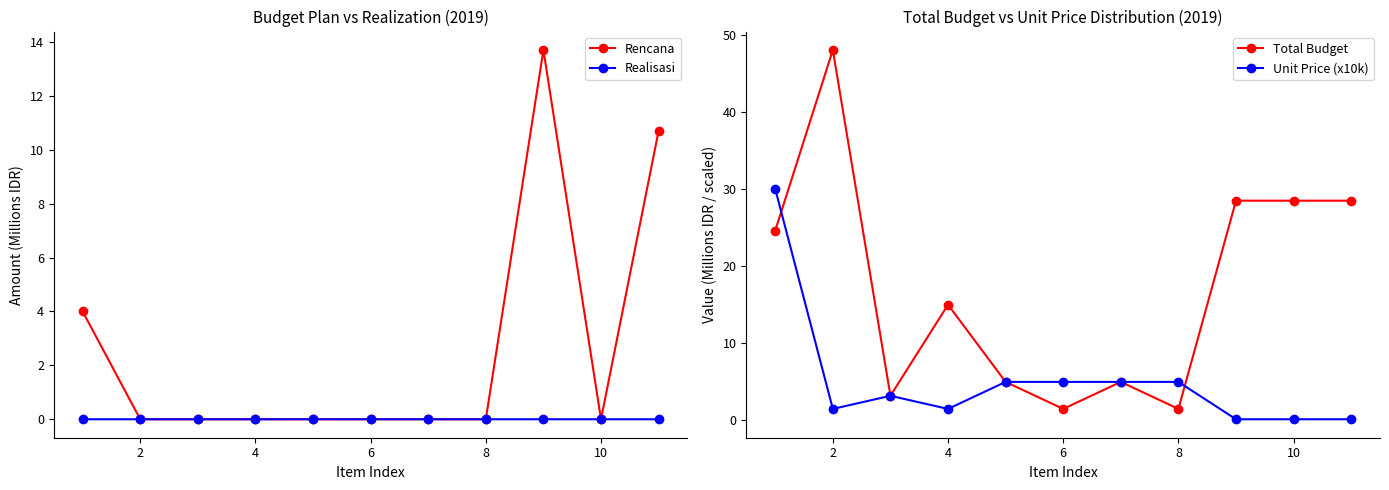

True or false: Unit Price (x10k) has a value of 5.0 at 6.

True